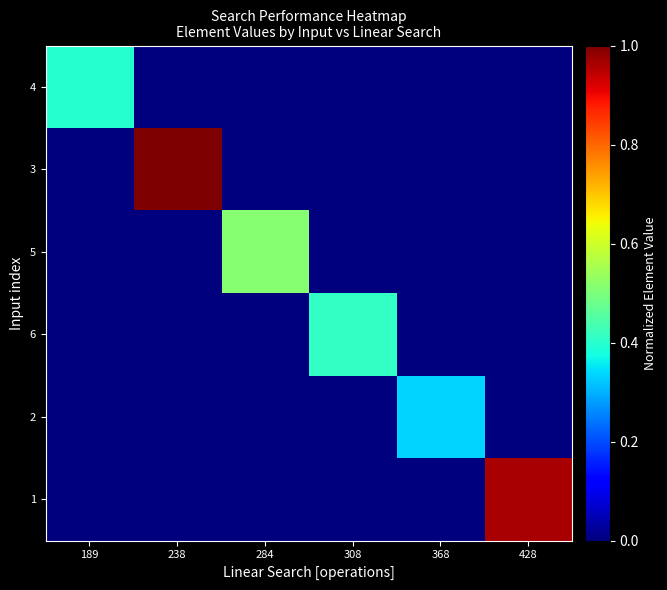

Reading left to right, extract all data points from this chart.

4: 189=0.4	238=0.0	284=0.0	308=0.0	368=0.0	428=0.0
3: 189=0.0	238=1.0	284=0.0	308=0.0	368=0.0	428=0.0
5: 189=0.0	238=0.0	284=0.5	308=0.0	368=0.0	428=0.0
6: 189=0.0	238=0.0	284=0.0	308=0.4	368=0.0	428=0.0
2: 189=0.0	238=0.0	284=0.0	308=0.0	368=0.3	428=0.0
1: 189=0.0	238=0.0	284=0.0	308=0.0	368=0.0	428=1.0